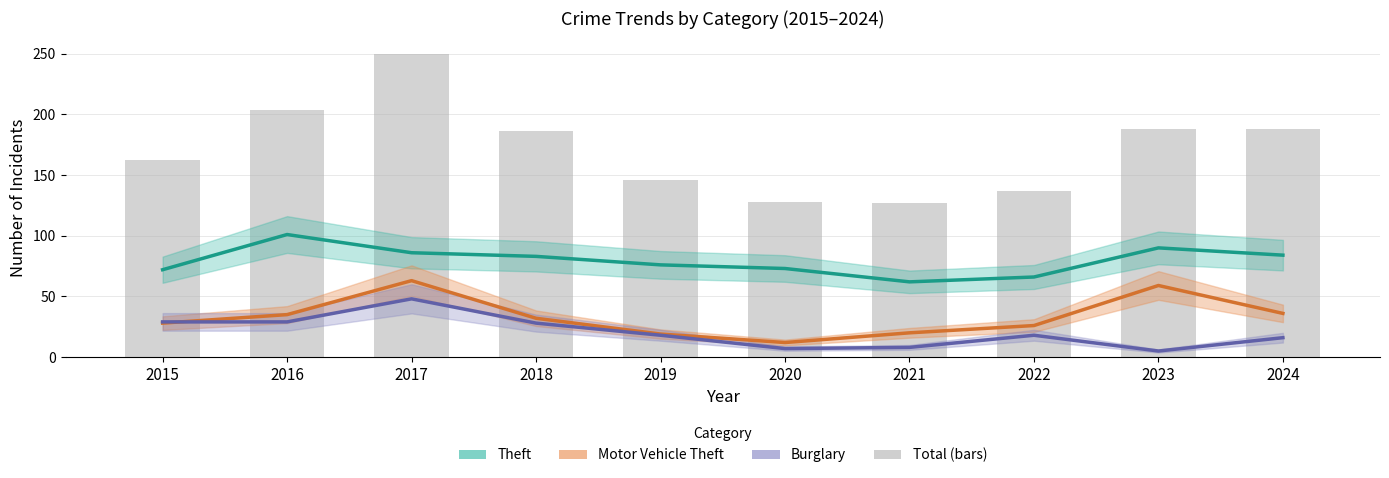

Does the chart contain stacked bars?

No